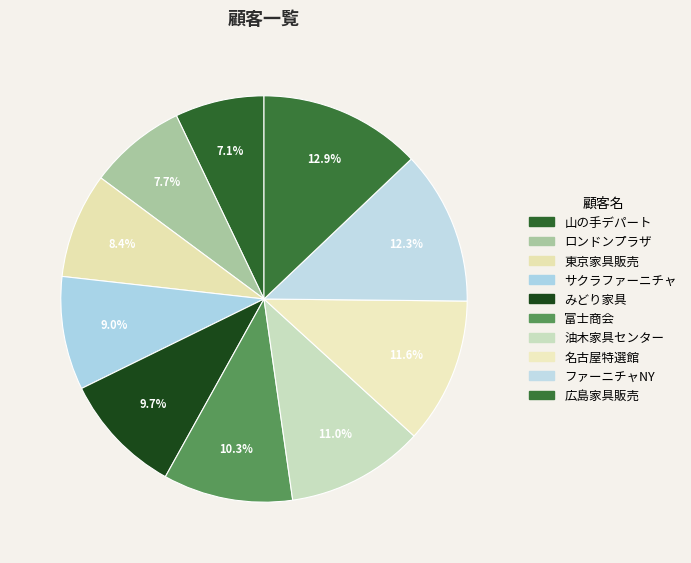

Rank the categories by value from lowest to highest.

山の手デパート, ロンドンプラザ, 東京家具販売, サクラファーニチャ, みどり家具, 富士商会, 油木家具センター, 名古屋特選館, ファーニチャNY, 広島家具販売